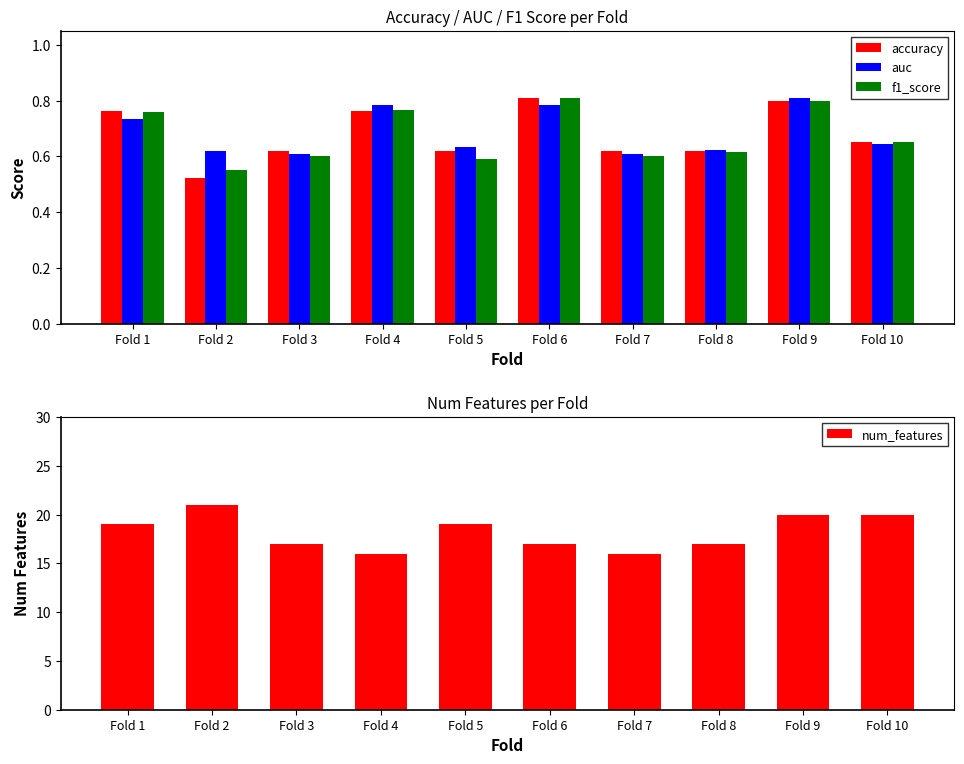

Read the num_features value at Fold 5.

19